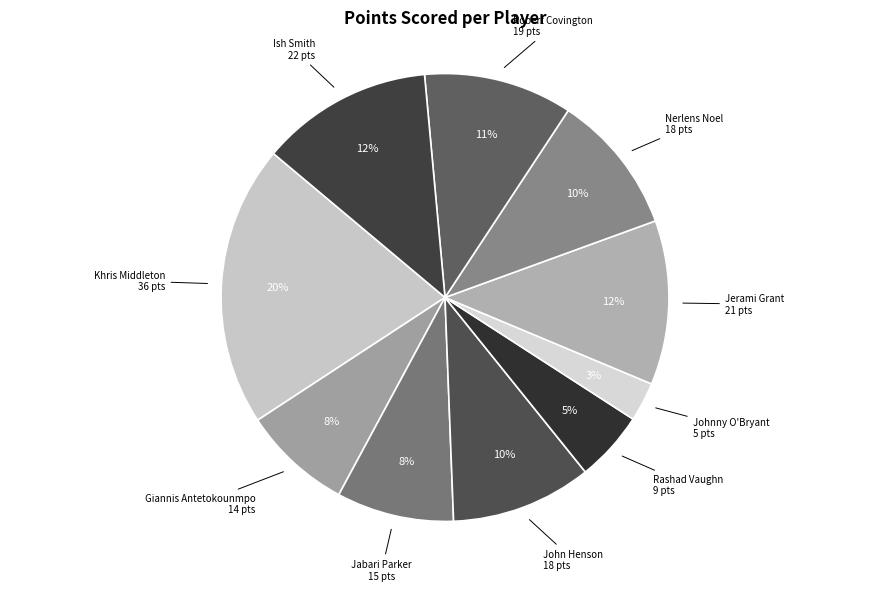

Which slice is the smallest?

Johnny O'Bryant